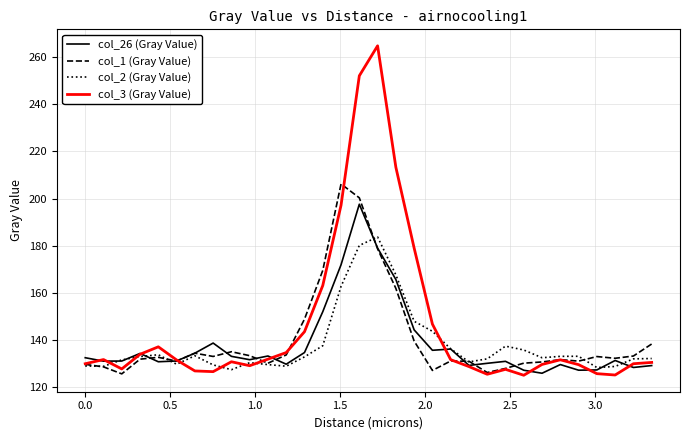

Rank the series by their maximum value, from highest to lowest.

col_3 (Gray Value), col_1 (Gray Value), col_26 (Gray Value), col_2 (Gray Value)